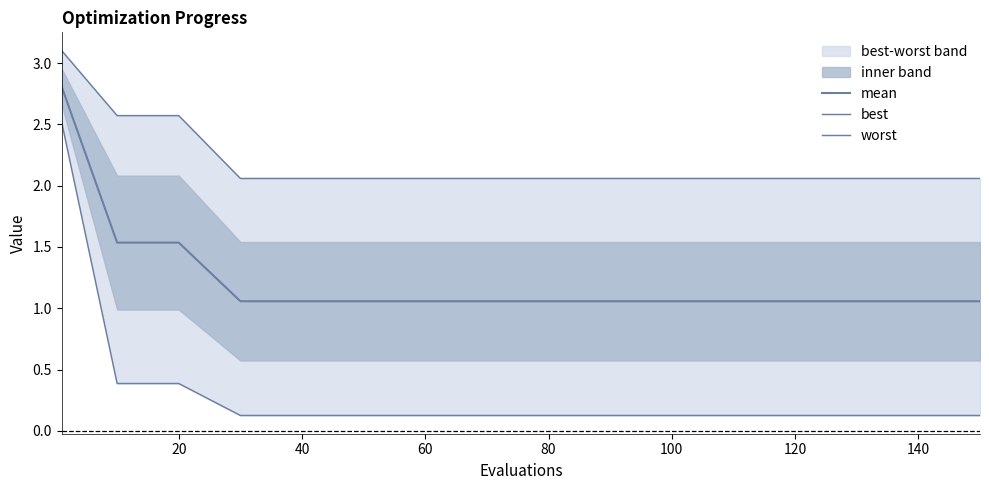

Does the chart have visible grid lines?

No